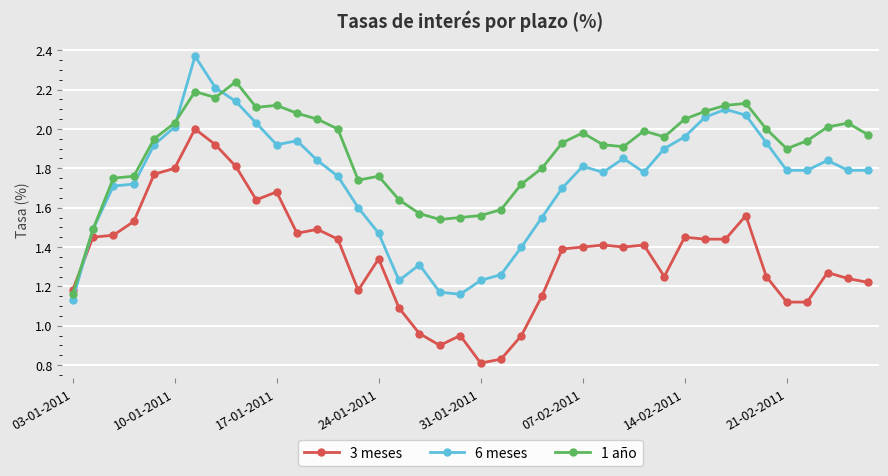

True or false: 6 meses has more than 2 interior local peaks.

True